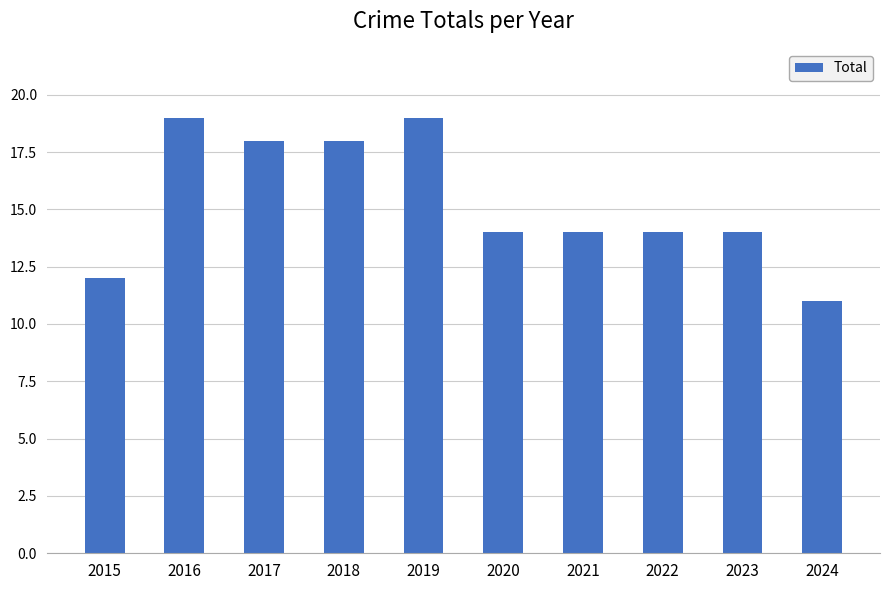

What is the value of the 10th bar from the left?

11